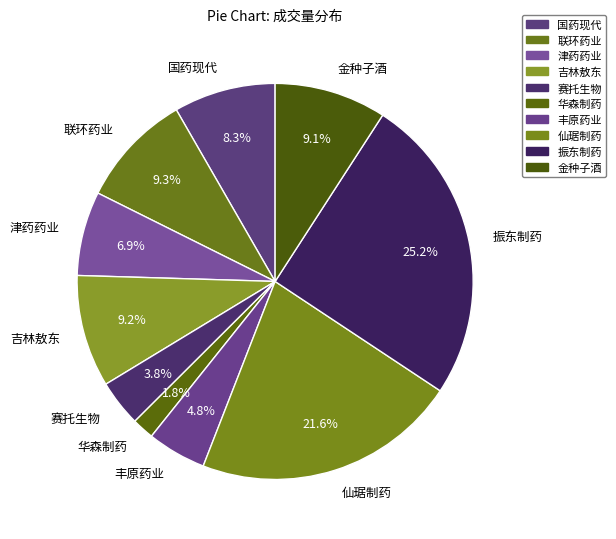

Is it true that 国药现代 is 15% of the pie?

False